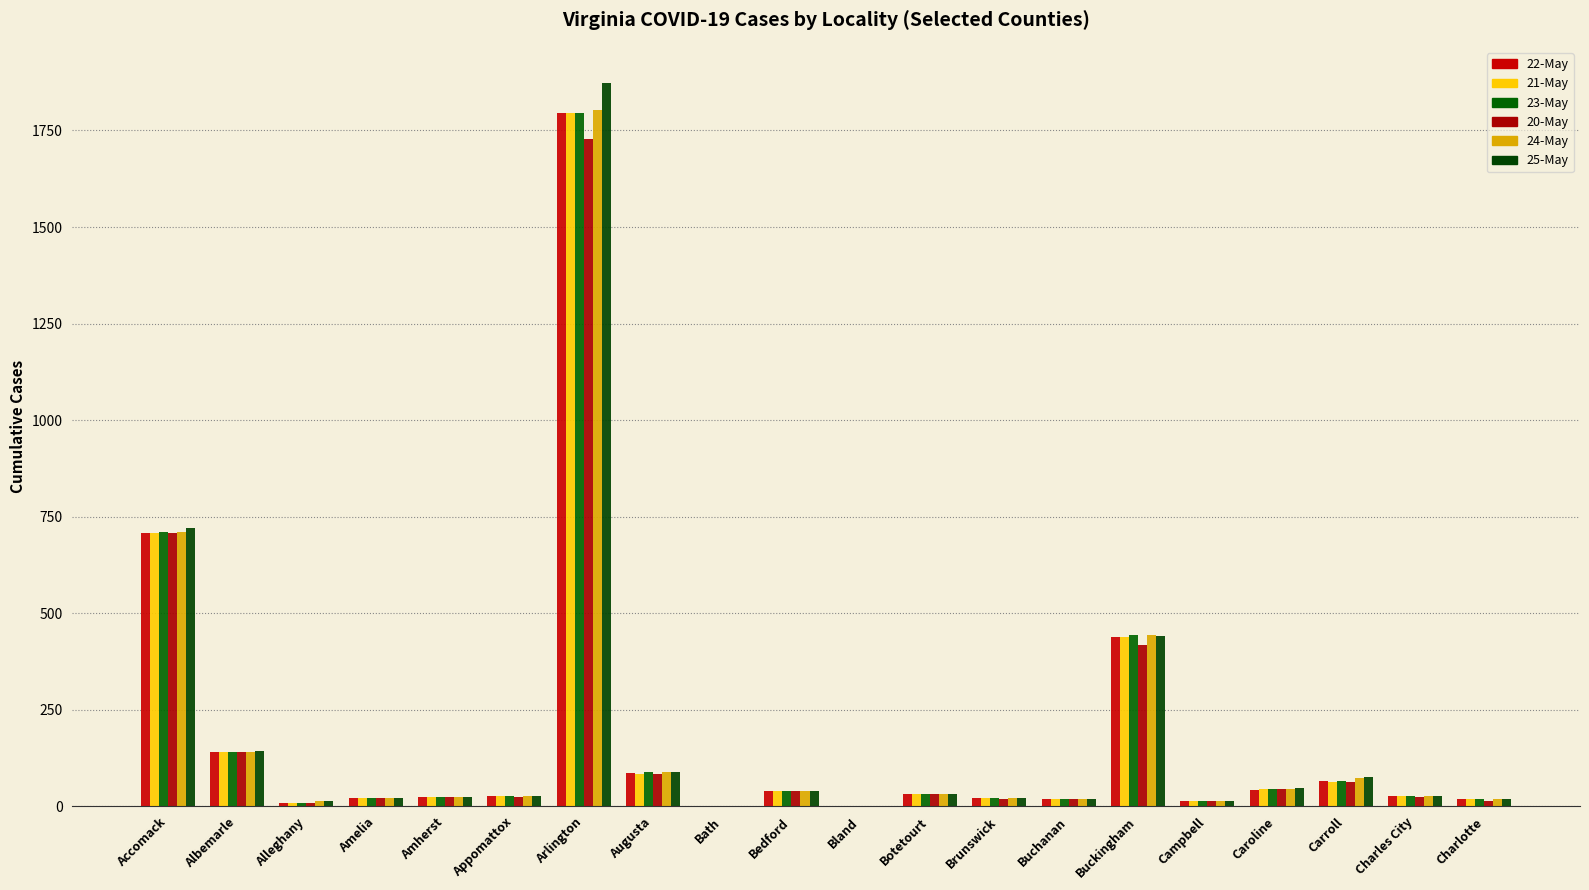

The value of 21-May at Buckingham is 438. True or false?

True